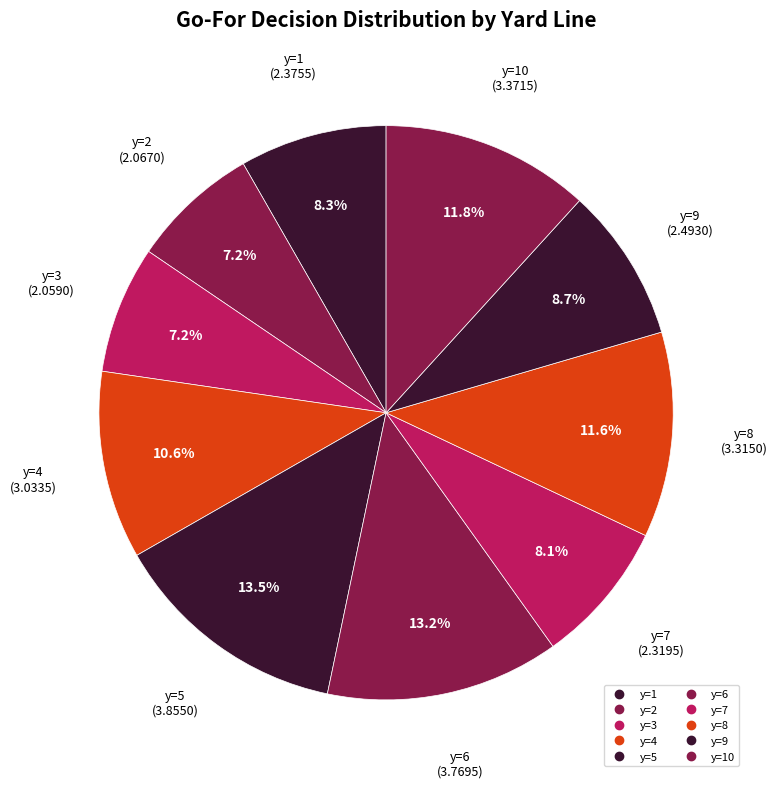

Count the number of slices in the pie.

10